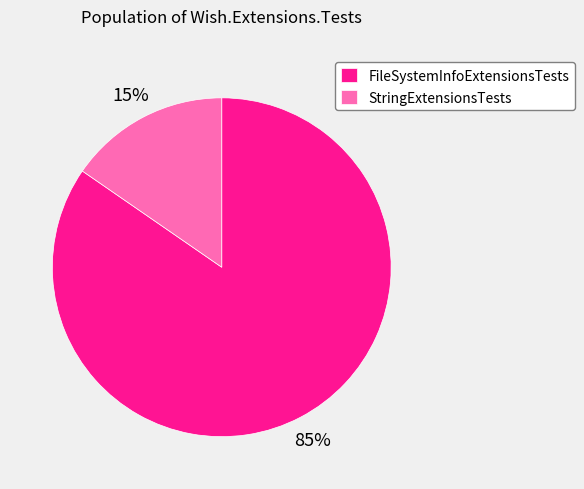

Which category accounts for the majority?

FileSystemInfoExtensionsTests